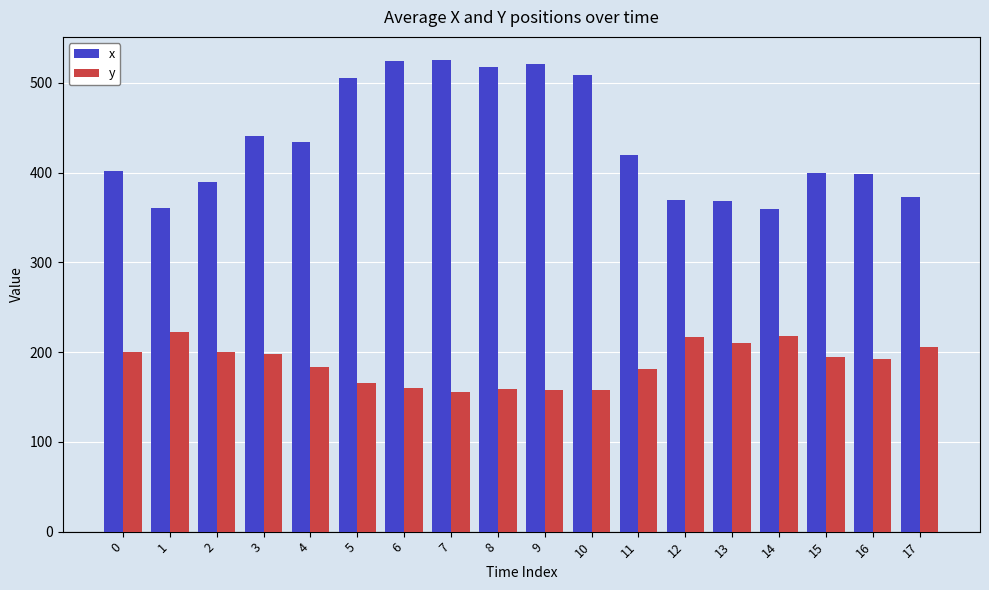

True or false: x has a value of 434.3 at 4.

True